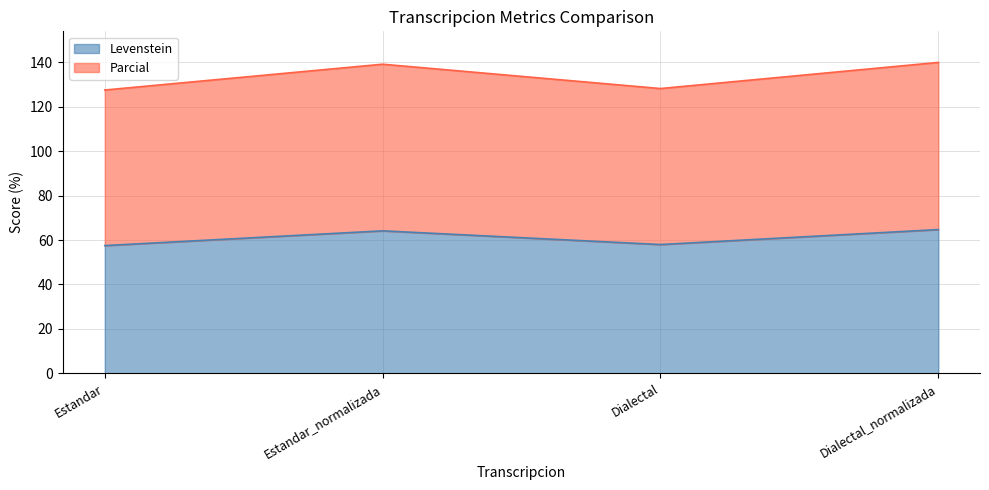

Reading right to left, what are all the values shown in this chart?

Levenstein: Dialectal_normalizada=64.7	Dialectal=58.0	Estandar_normalizada=64.2	Estandar=57.5
Parcial: Dialectal_normalizada=140.0	Dialectal=128.3	Estandar_normalizada=139.2	Estandar=127.6